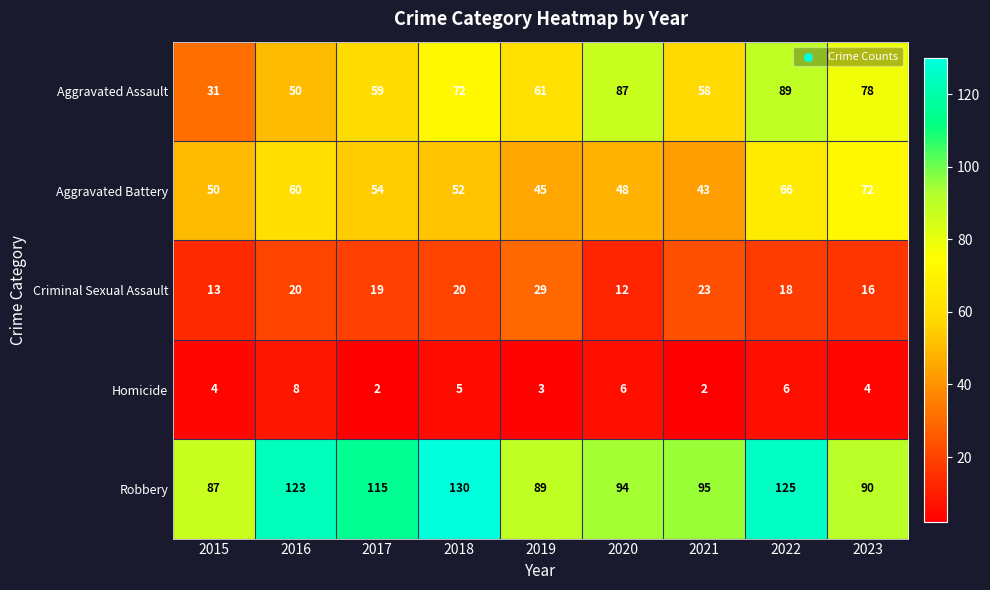

What is the greatest value displayed?

130